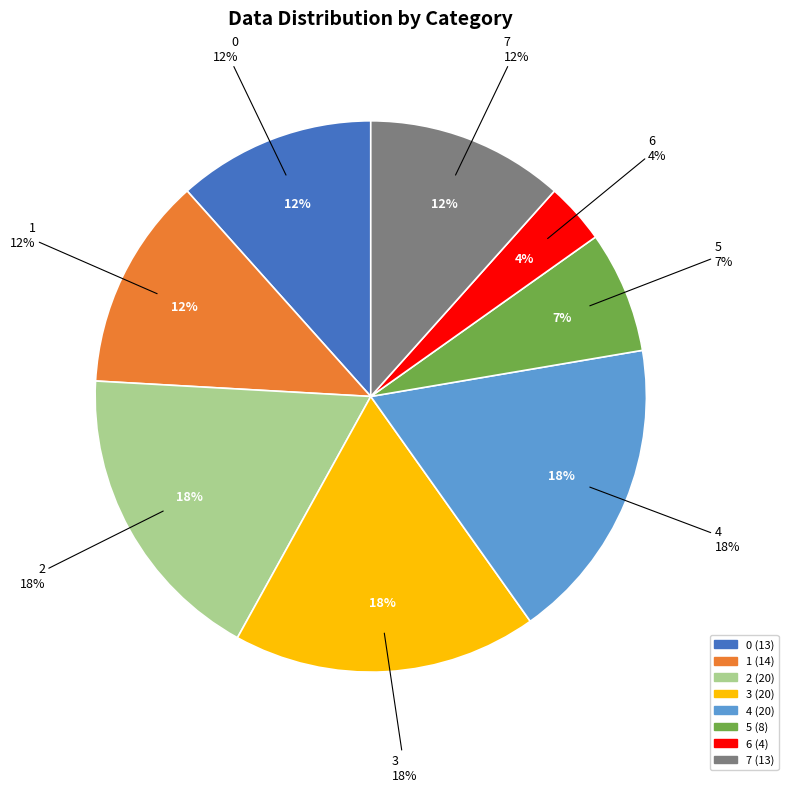

What percentage is NOT represented by 0?

88.4%